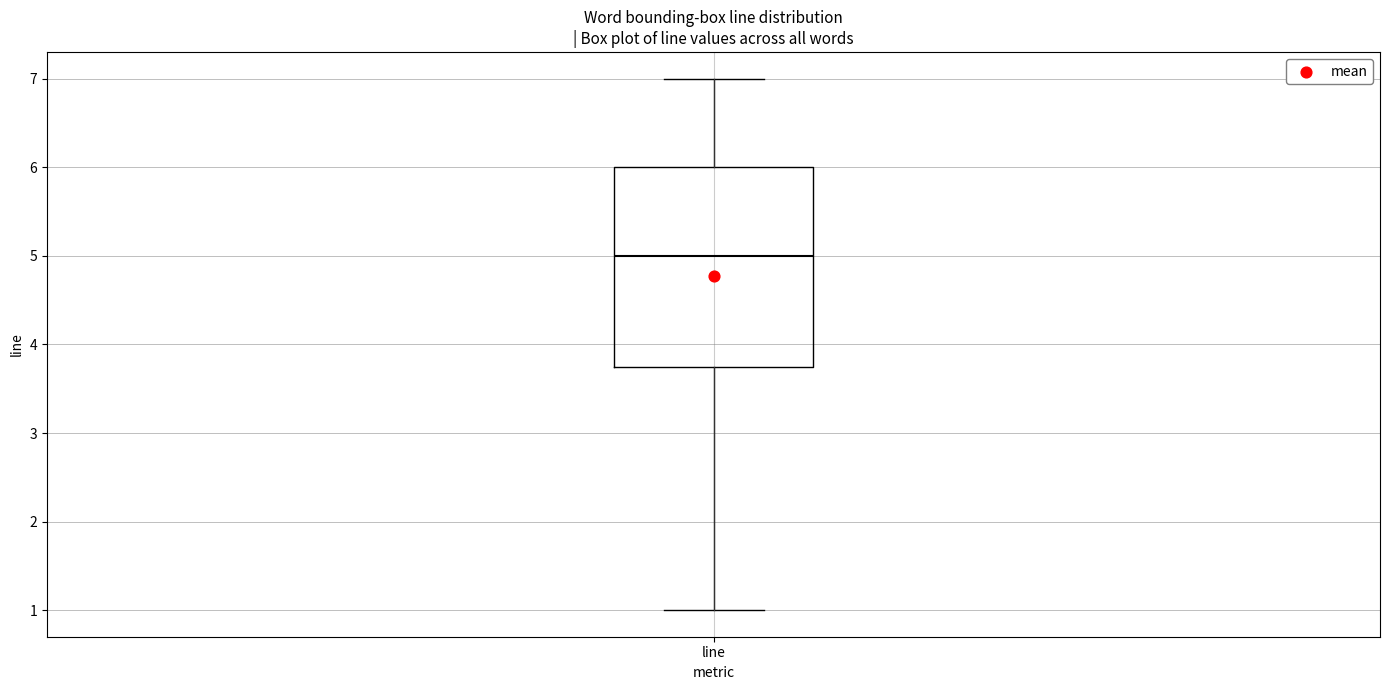

Transcribe this box plot: give where the median line is, the range the box spans, and where the two whiskers end, as read against the y-axis. The values are not printed on the chart, so give them approximately, as read against the axis.

median 5.0, box 3.8 to 6.0, whiskers 1.0 to 7.0